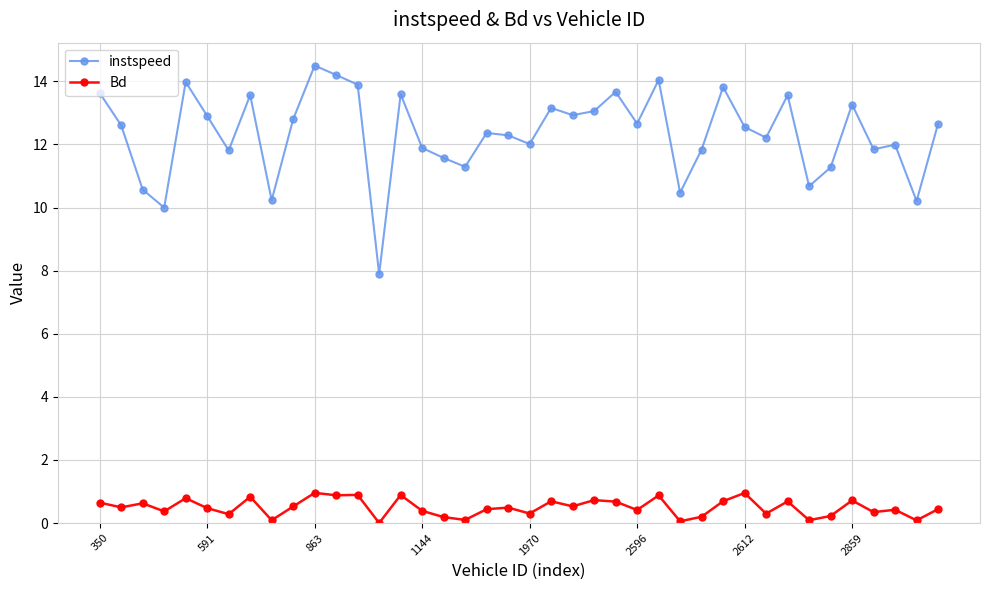

What is the value of the Bd point at the 13th from the left?

0.9